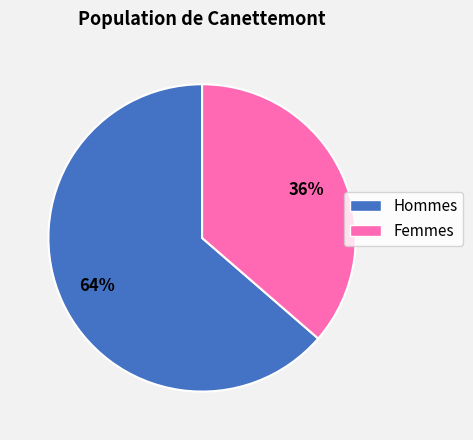

To the nearest percent, what is the average slice percentage?

50%